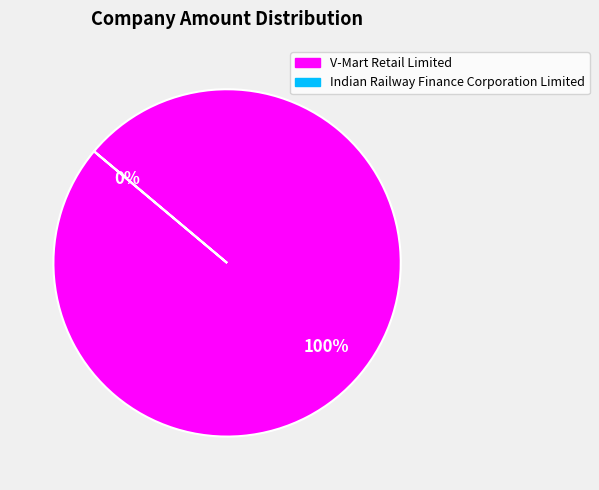

To the nearest percent, what portion does V-Mart Retail Limited represent?

100%